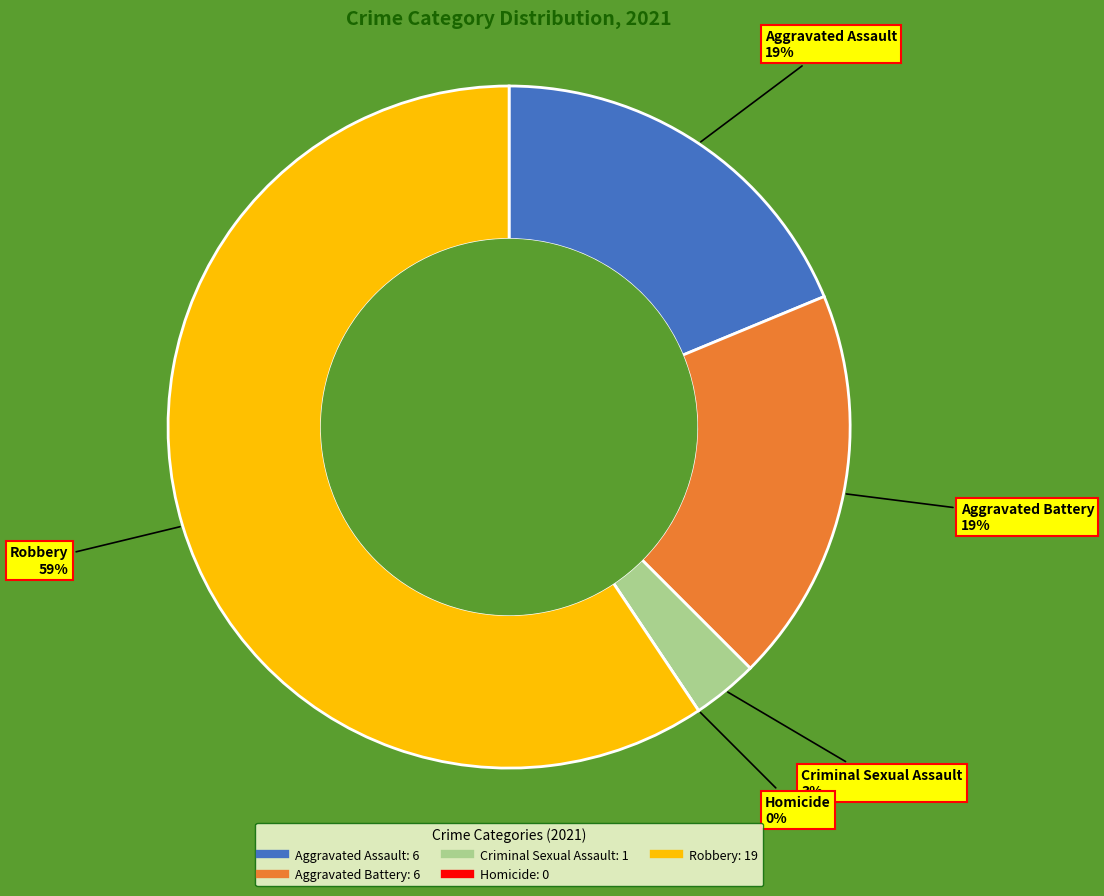

Which has a higher value, Homicide or Aggravated Assault?

Aggravated Assault